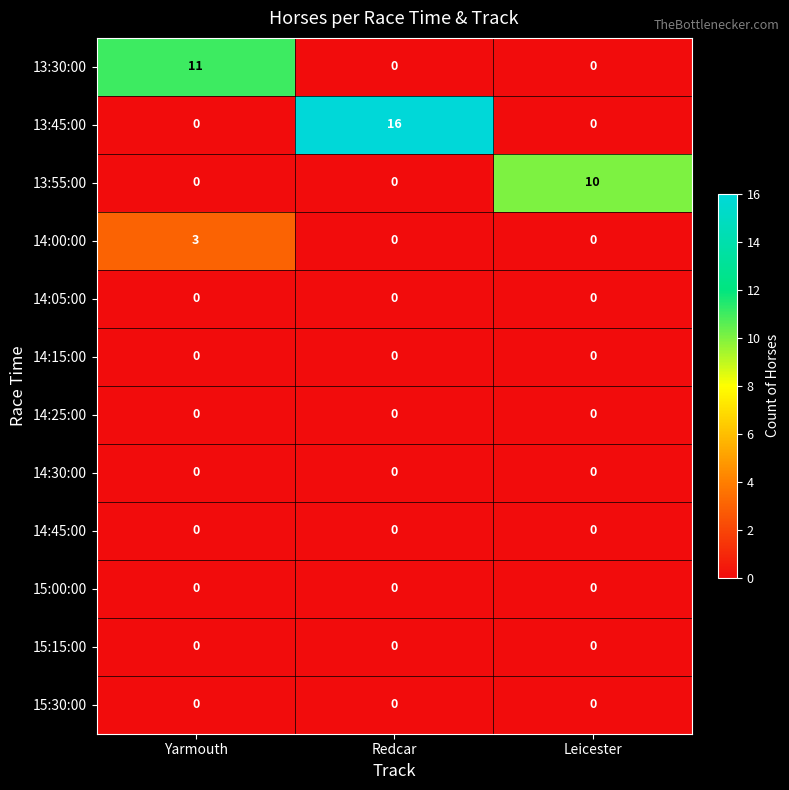

What is the difference between the maximum and minimum values in the 13:30:00 series?

11